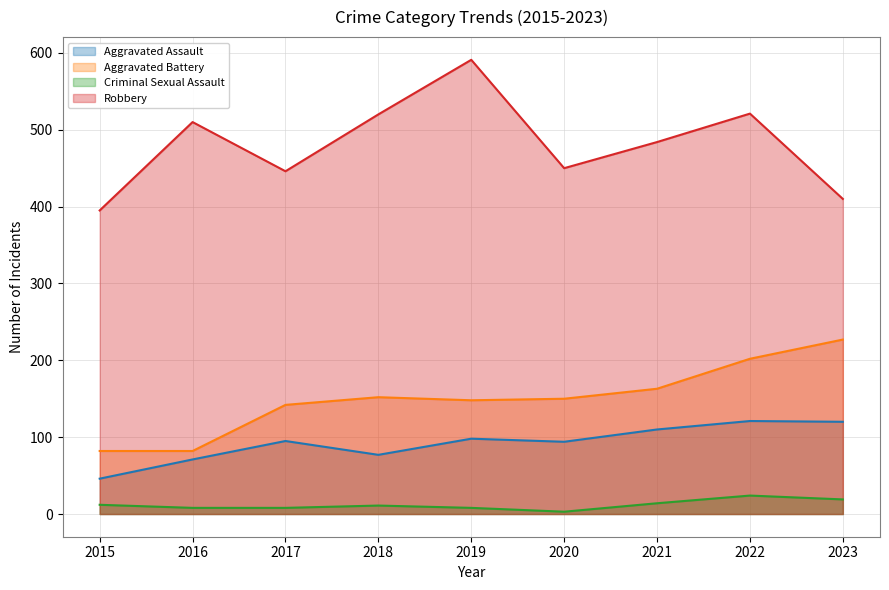

Is it true that Aggravated Battery equals 223 at 2017?

False